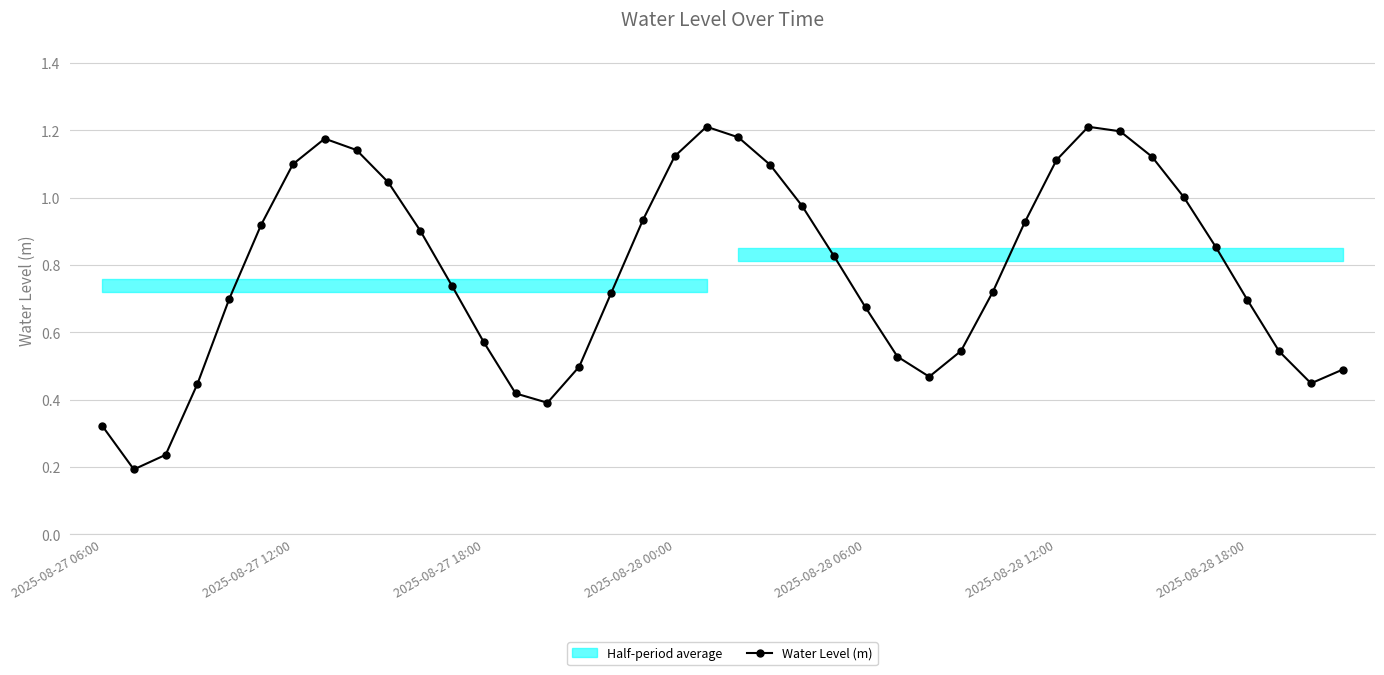

Reading left to right, transcribe all the data shown in this chart.

0.3	0.2	0.2	0.4	0.7	0.9	1.1	1.2	1.1	1.0	0.9	0.7	0.6	0.4	0.4	0.5	0.7	0.9	1.1	1.2	1.2	1.1	1.0	0.8	0.7	0.5	0.5	0.5	0.7	0.9	1.1	1.2	1.2	1.1	1.0	0.9	0.7	0.5	0.4	0.5